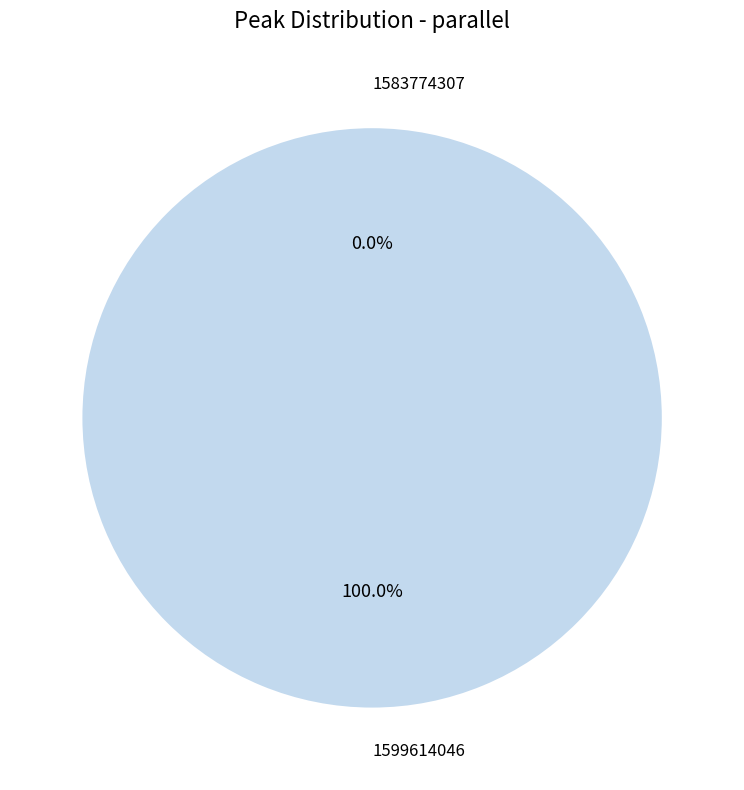

Does any single category account for the majority?

Yes